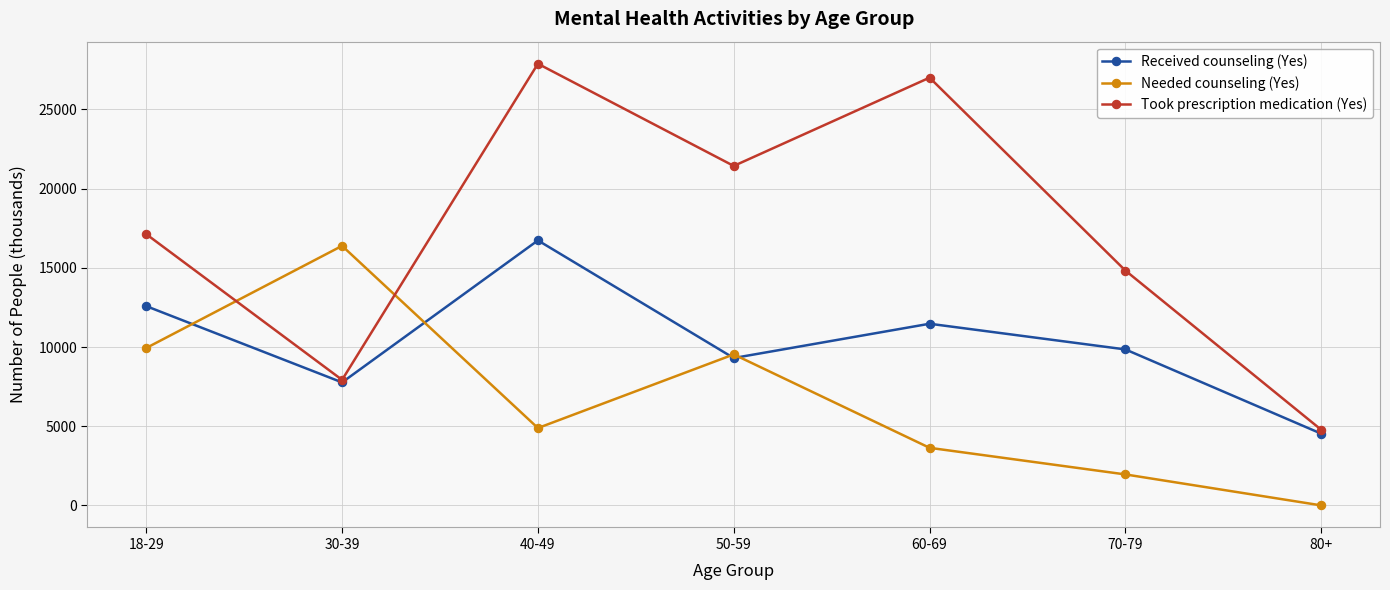

How many positive values does the Needed counseling (Yes) series have?

6